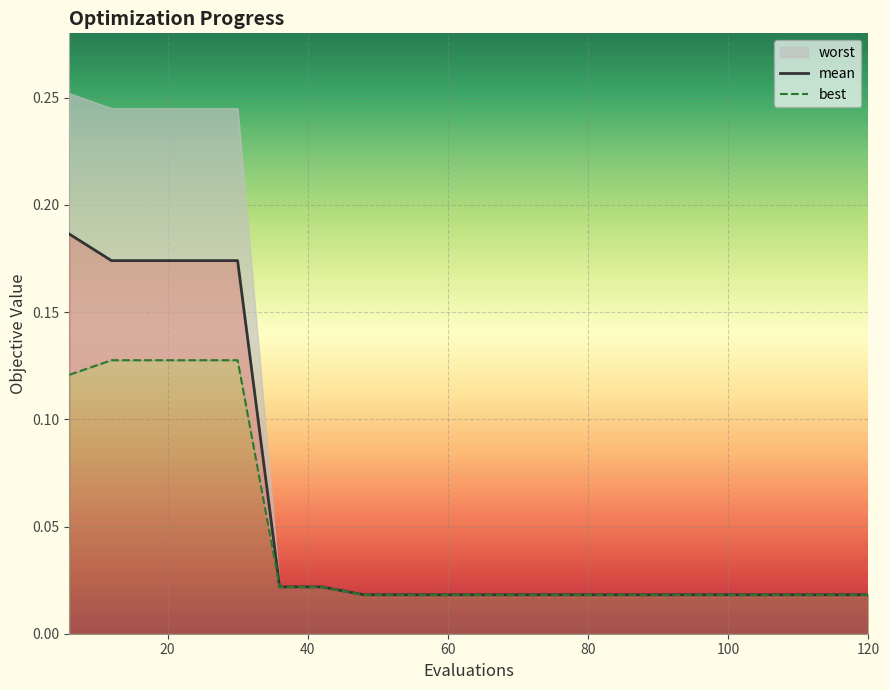

What is the average value of the mean series?

0.1